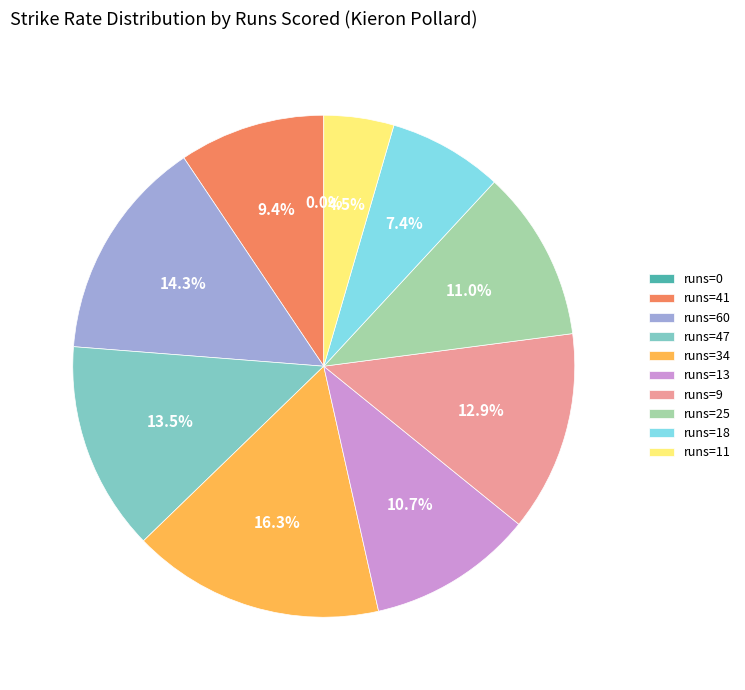

Which category has the biggest portion of the pie?

34